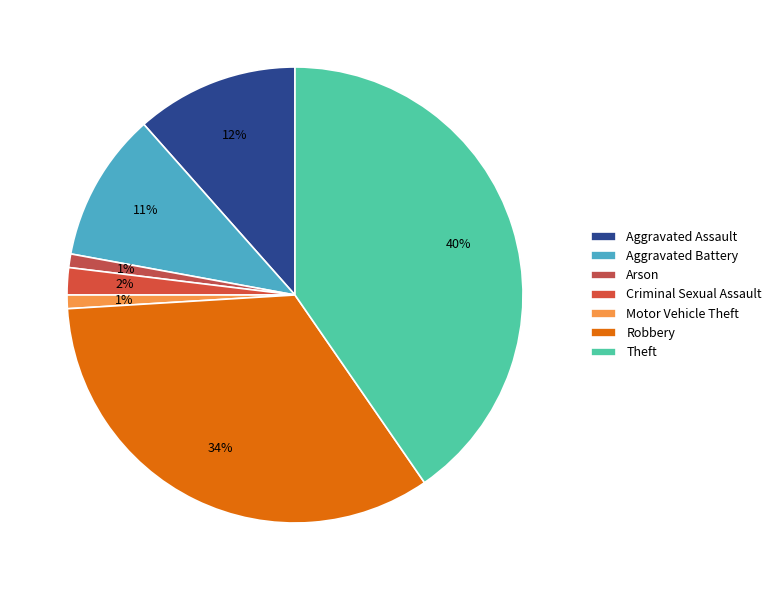

What is the smallest slice in the pie chart?

Arson